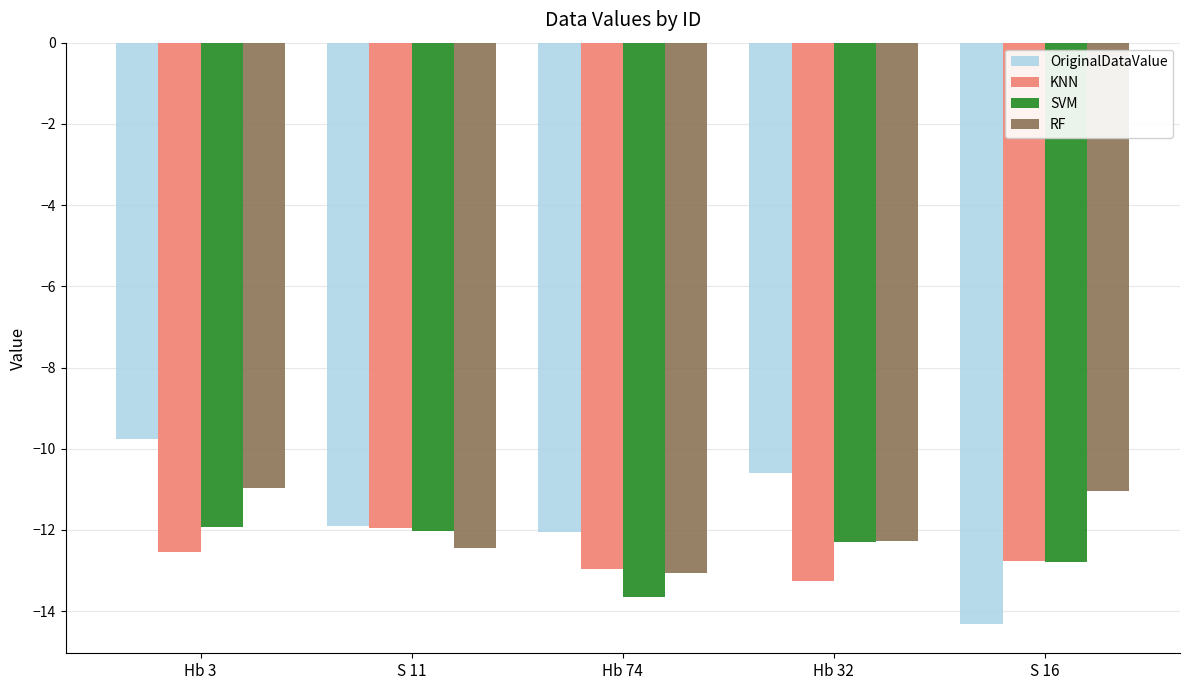

How many data points in KNN are above -12?

1